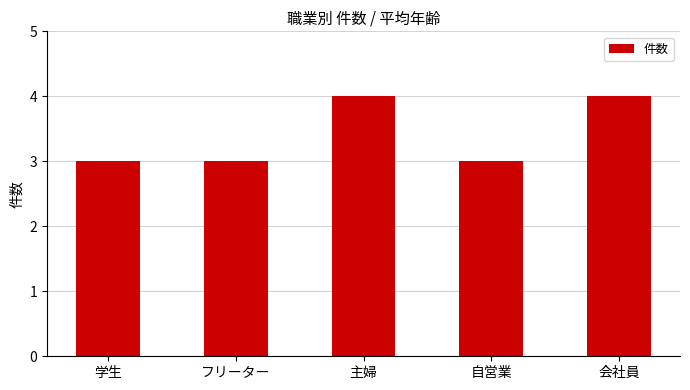

What is the label of the 5th bar from the right?

学生